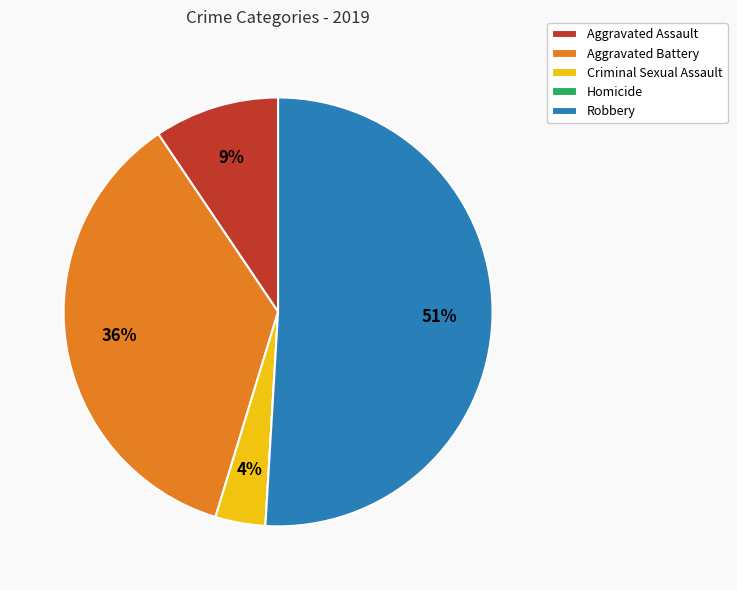

Combined, do Aggravated Assault and Robbery account for over 50%?

Yes